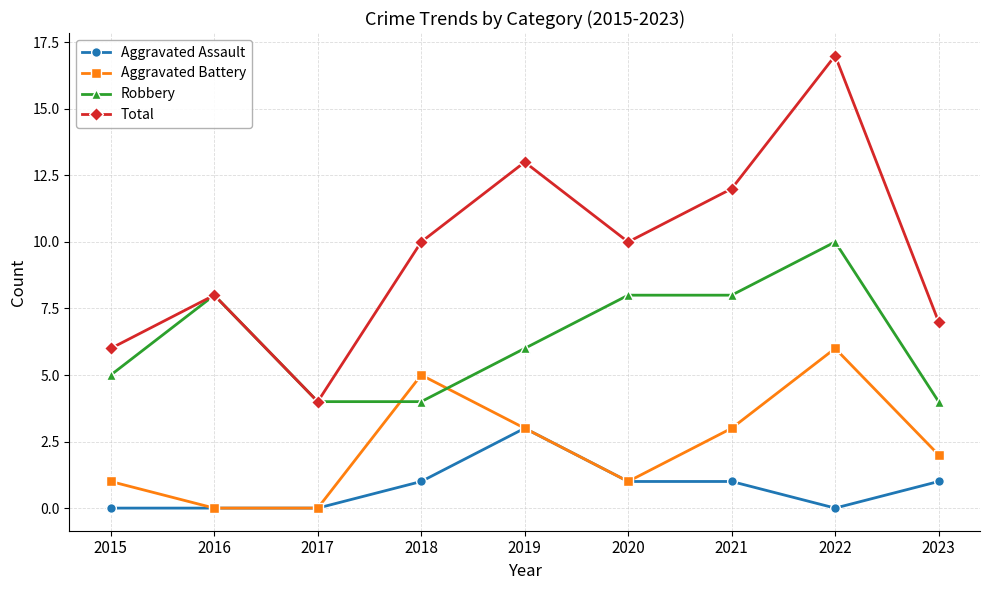

True or false: Aggravated Assault has a value of 3 at 2019.

True